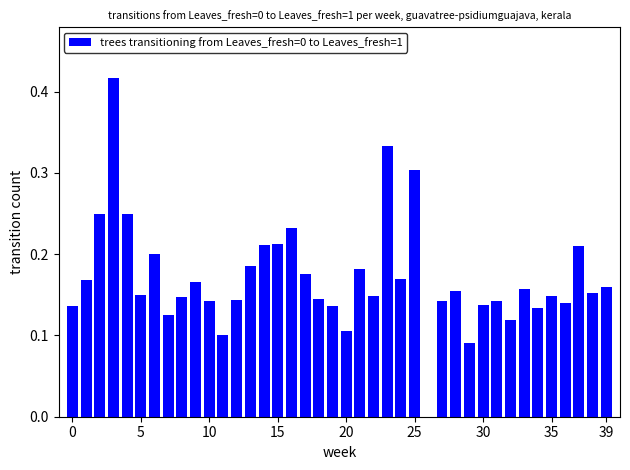

How many values are above zero?

39